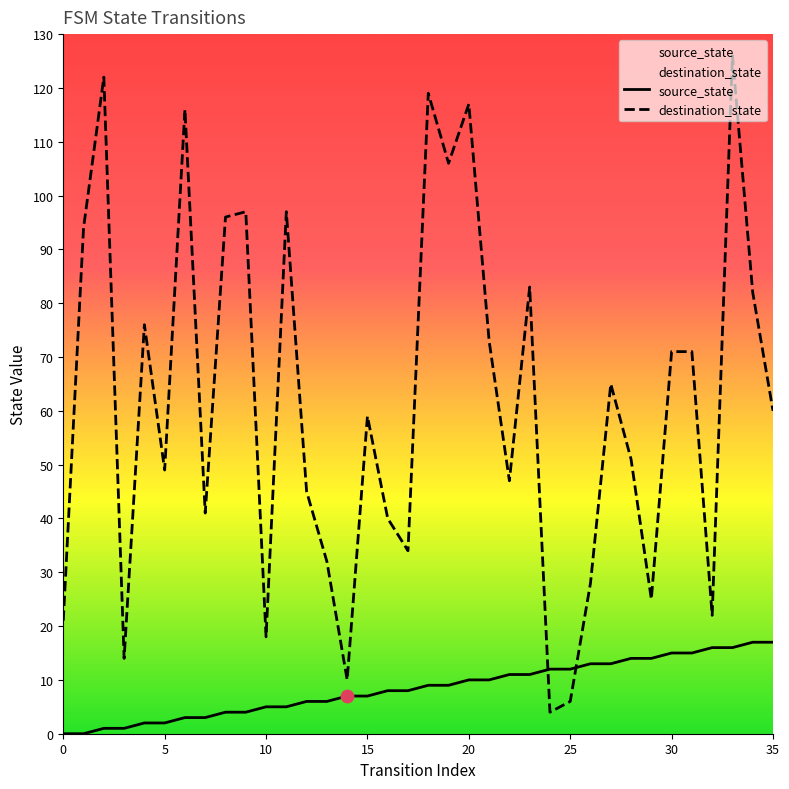

Is the value of destination_state at 17 greater than the value of source_state at 0?

Yes